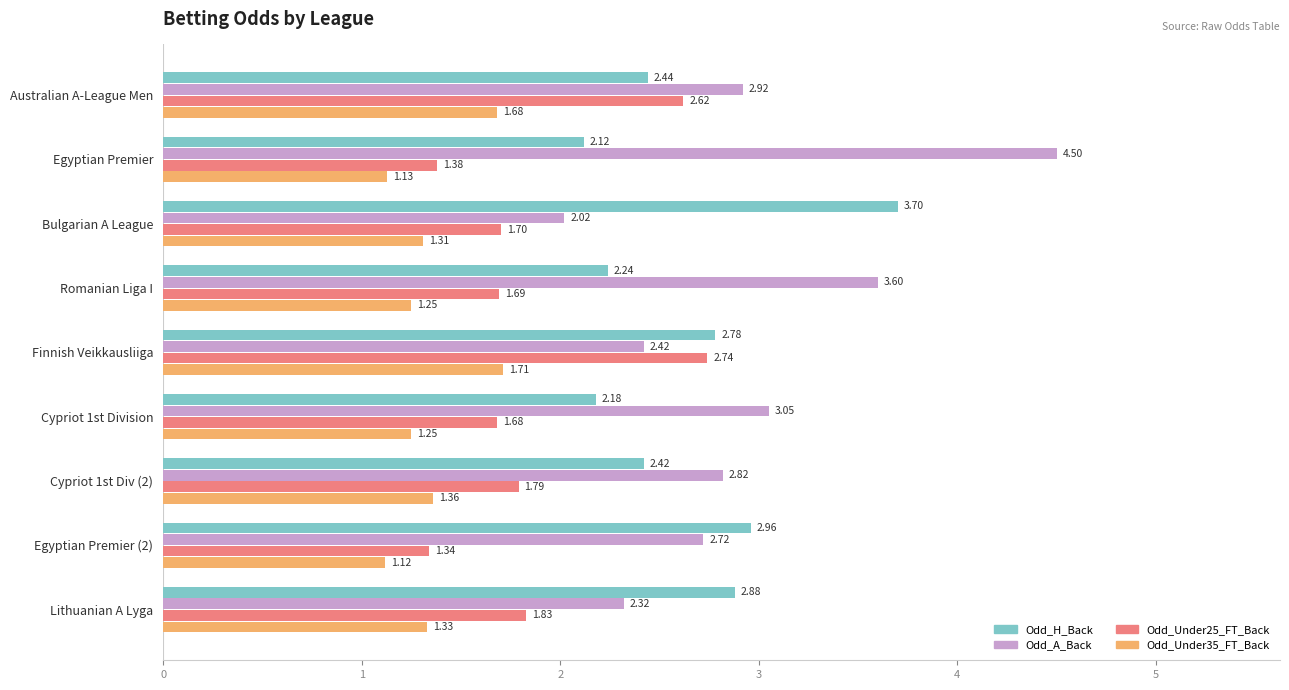

At which label is Odd_H_Back closest to 2?

Egyptian Premier